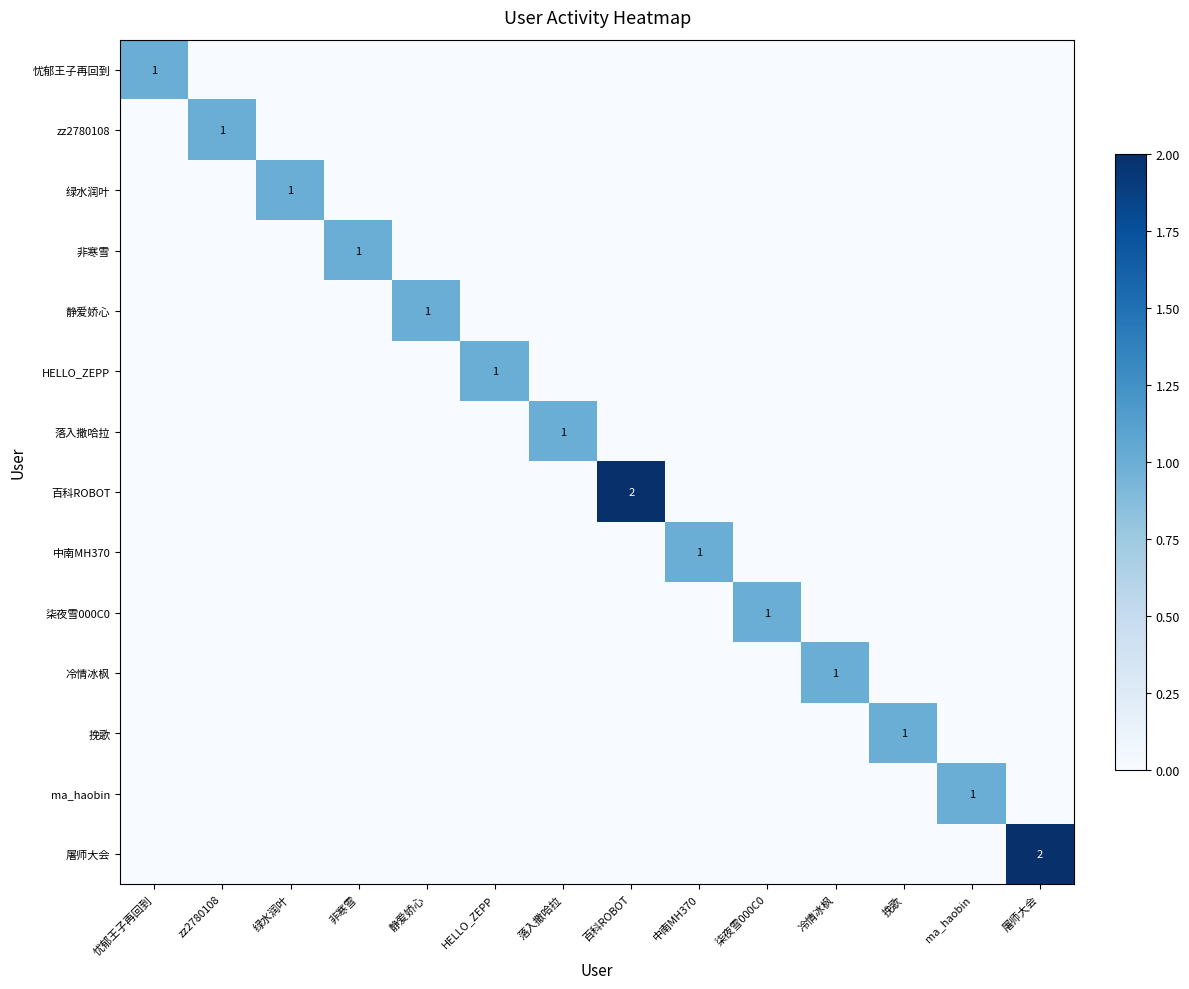

List the series in order of their peak value, highest first.

百科ROBOT, 屠师大会, 忧郁王子再回到, zz2780108, 绿水润叶, 非寒雪, 静爱娇心, HELLO_ZEPP, 落入撒哈拉, 中南MH370, 柒夜雪000C0, 冷情冰枫, 挽歌, ma_haobin